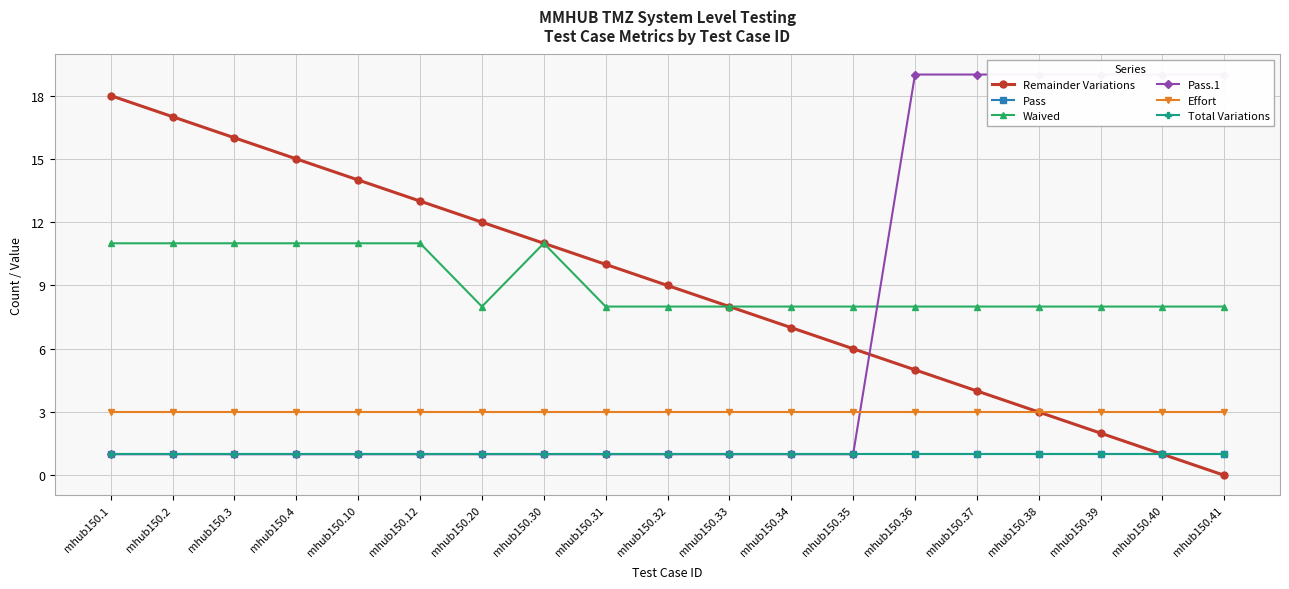

True or false: Total Variations and Waived intersect in this chart.

False